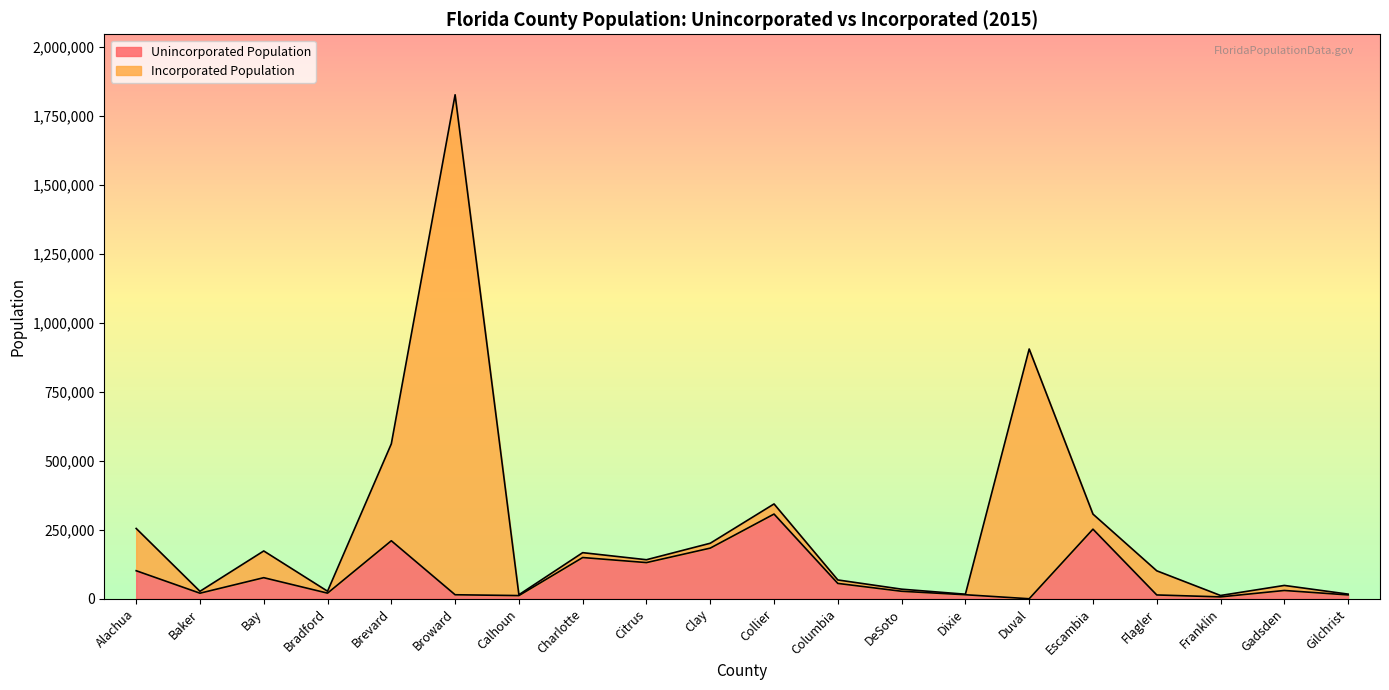

Rank the categories by value from lowest to highest.

Duval, Franklin, Calhoun, Flagler, Gilchrist, Broward, Dixie, Baker, Bradford, DeSoto, Gadsden, Columbia, Bay, Alachua, Citrus, Charlotte, Clay, Brevard, Escambia, Collier